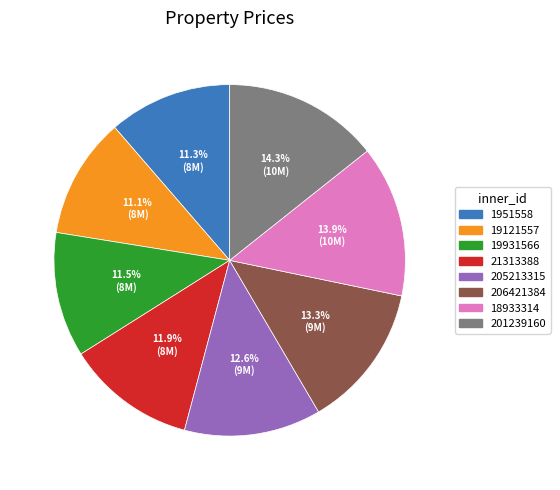

Is it true that 21313388 is 12% of the pie?

True